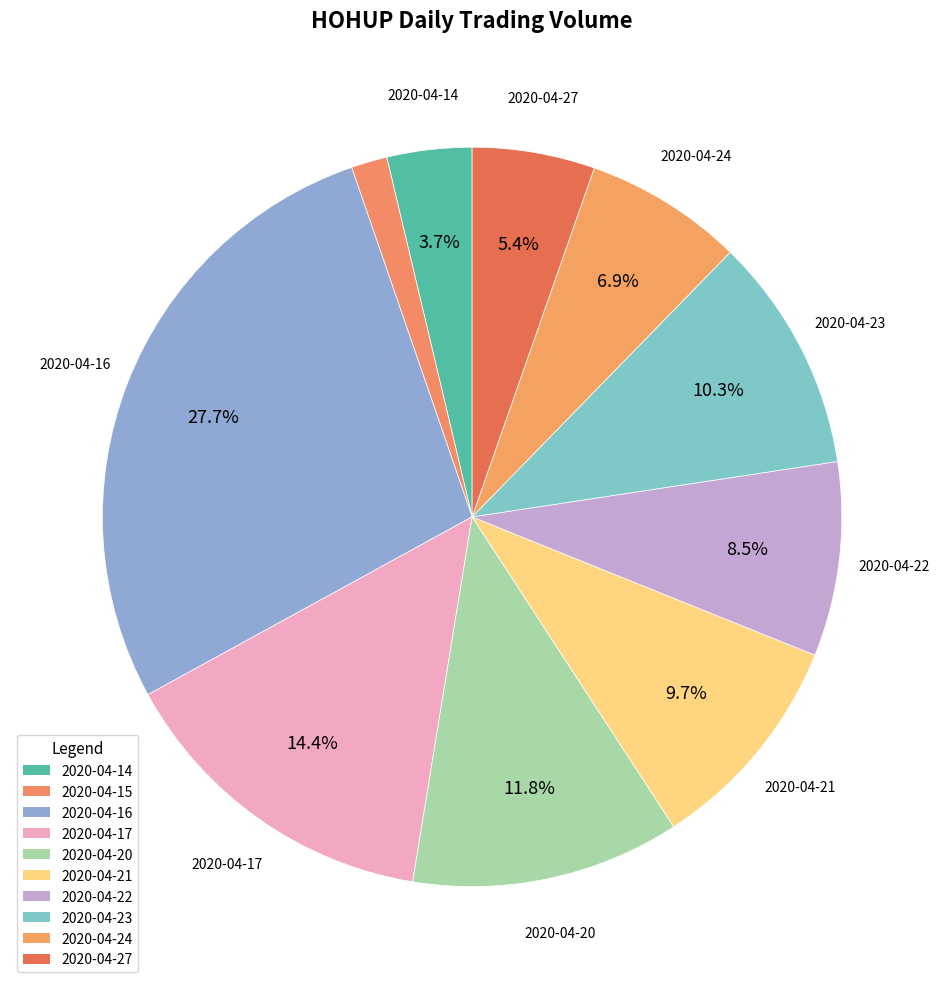

To the nearest percent, what portion does 2020-04-14 represent?

4%